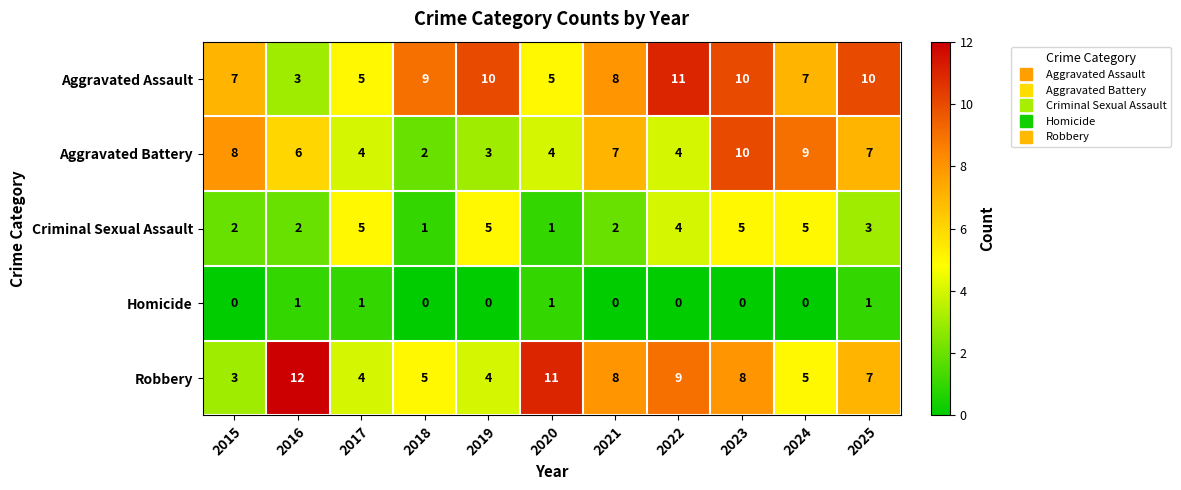

What is the difference between the highest and lowest values at 2019?

10